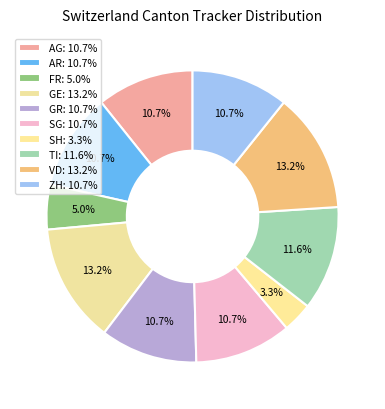

Which has a higher value, AG or AR?

AG